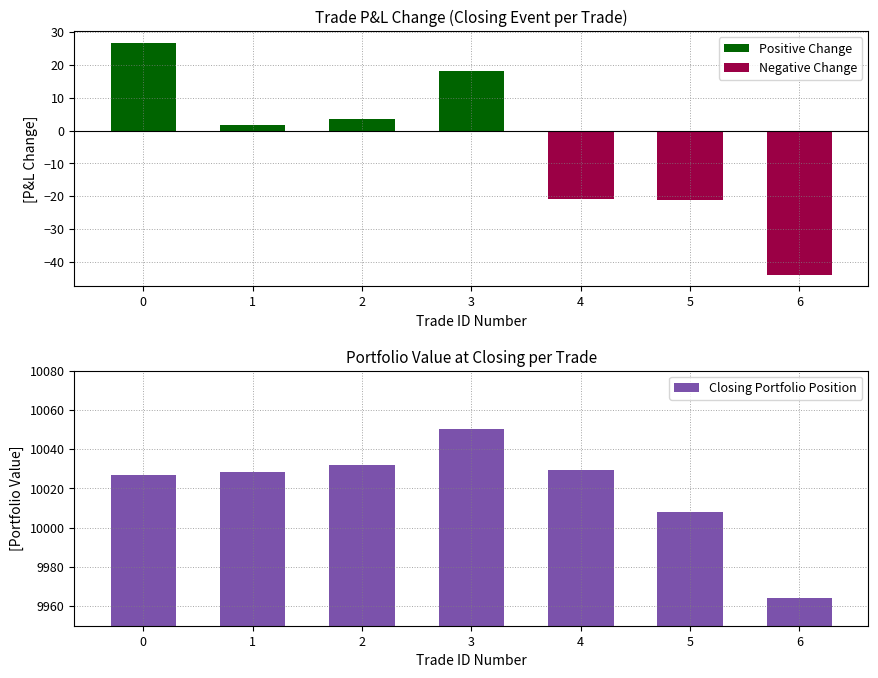

Are the bars grouped side by side (vs. stacked)?

Yes